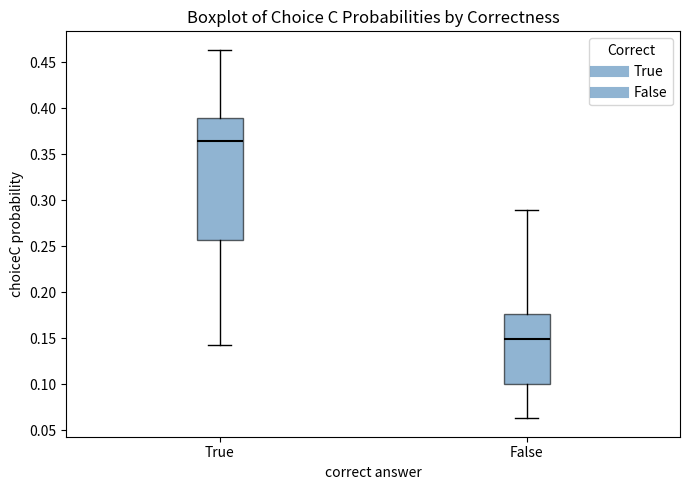

Comparing the boxes themselves (not the whiskers), which one is the tallest?

True